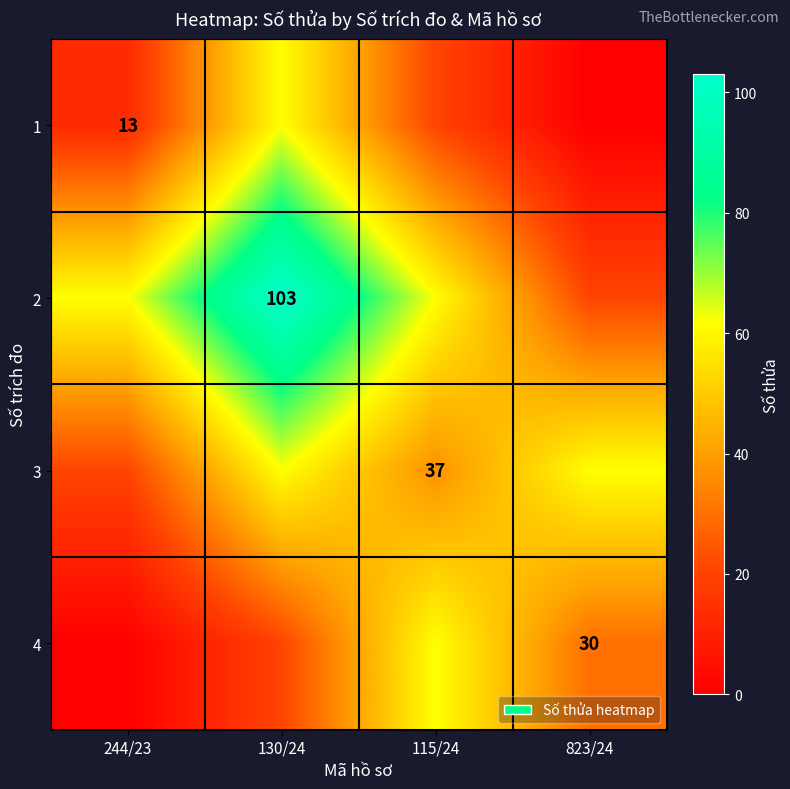

What is the total value across all series at 244/23?

95.4